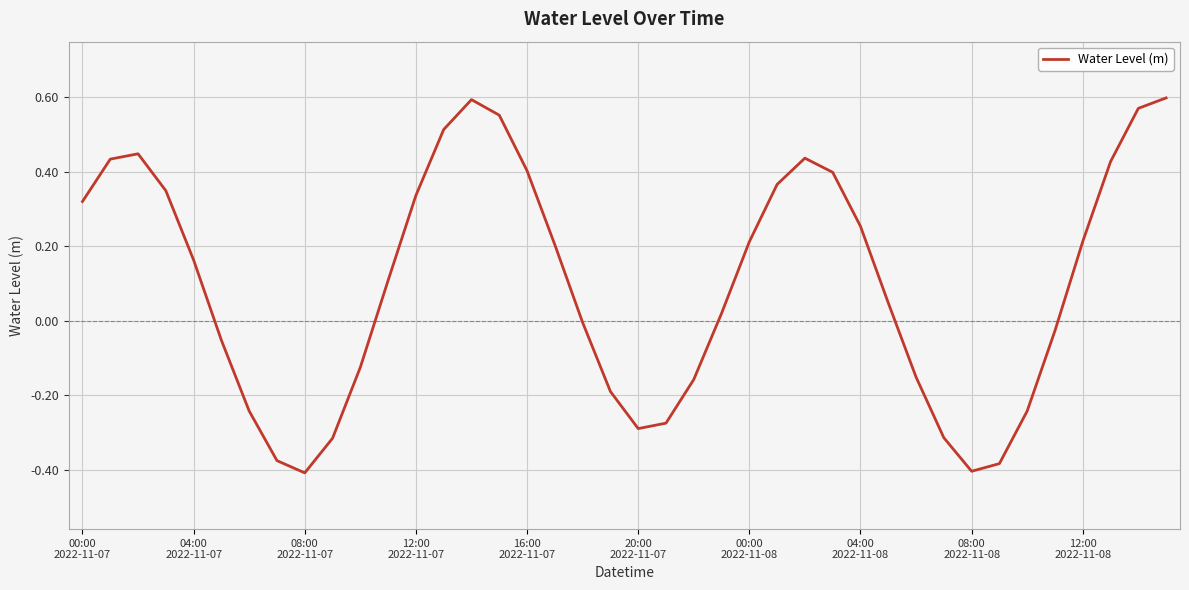

What is the difference between the maximum and minimum values?

1.0